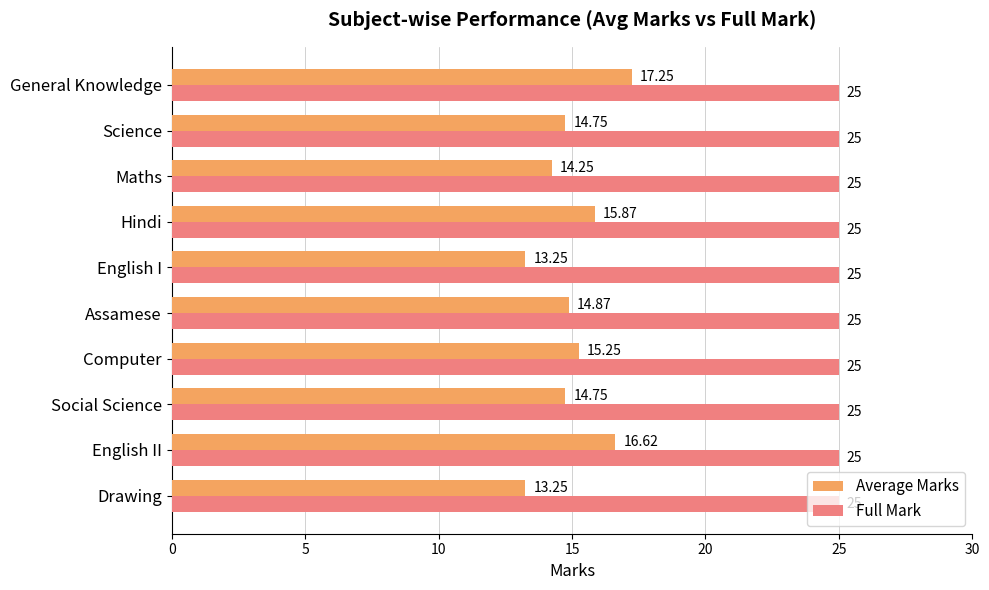

Which series has the largest total across all categories?

Full Mark